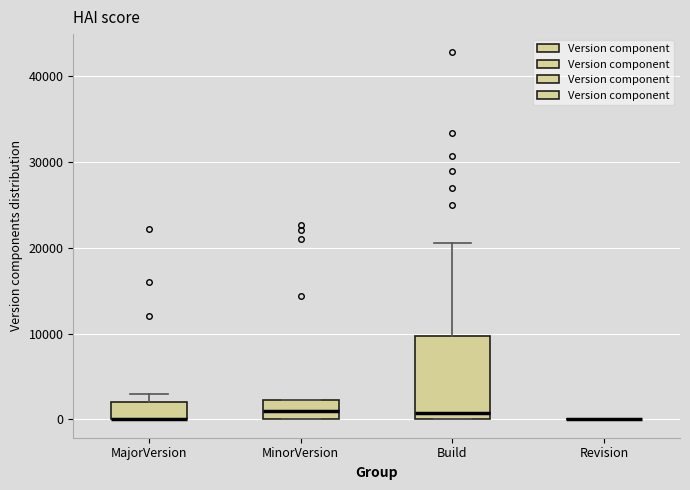

Comparing the boxes themselves (not the whiskers), which one is the tallest?

Build